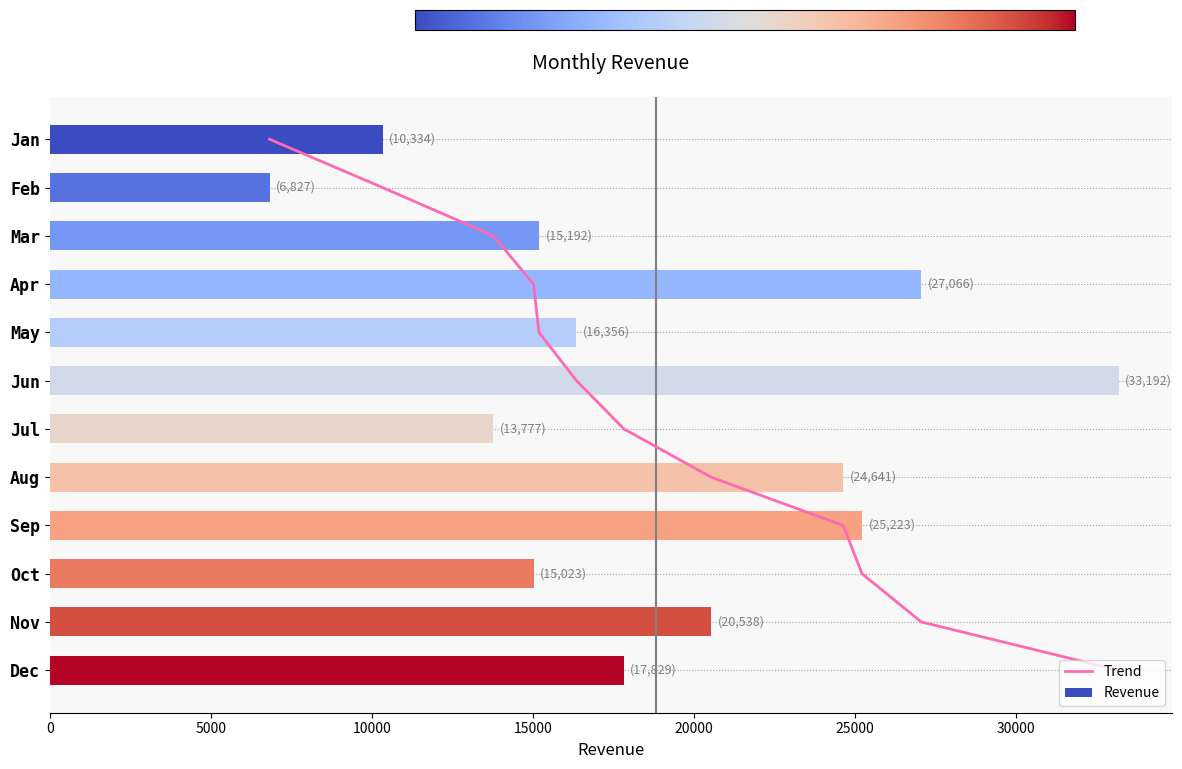

The Revenue series shows 39556.0 at Aug. True or false?

False